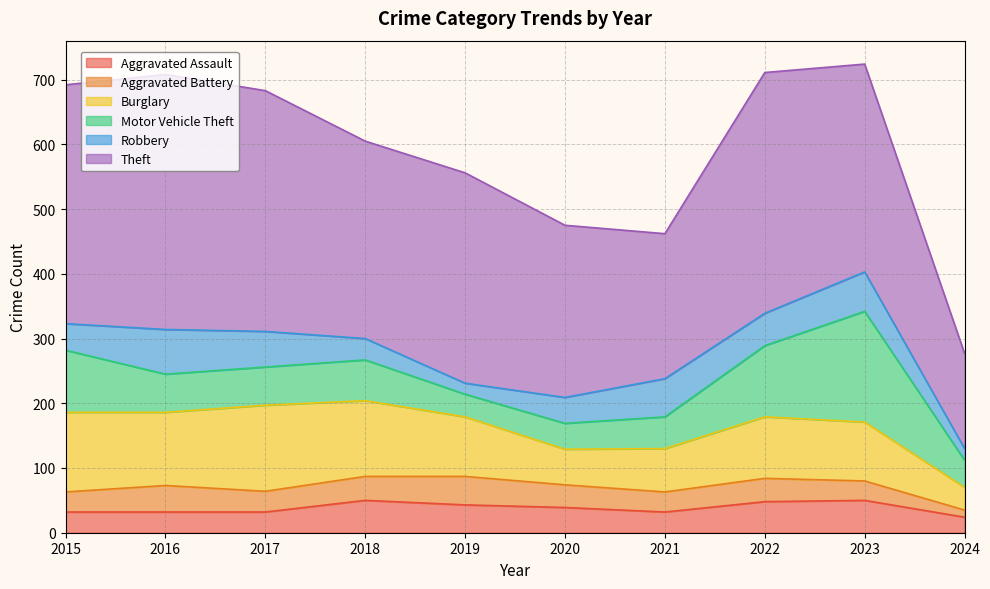

Between which two adjacent categories do Motor Vehicle Theft and Burglary first intersect?

2021 and 2022